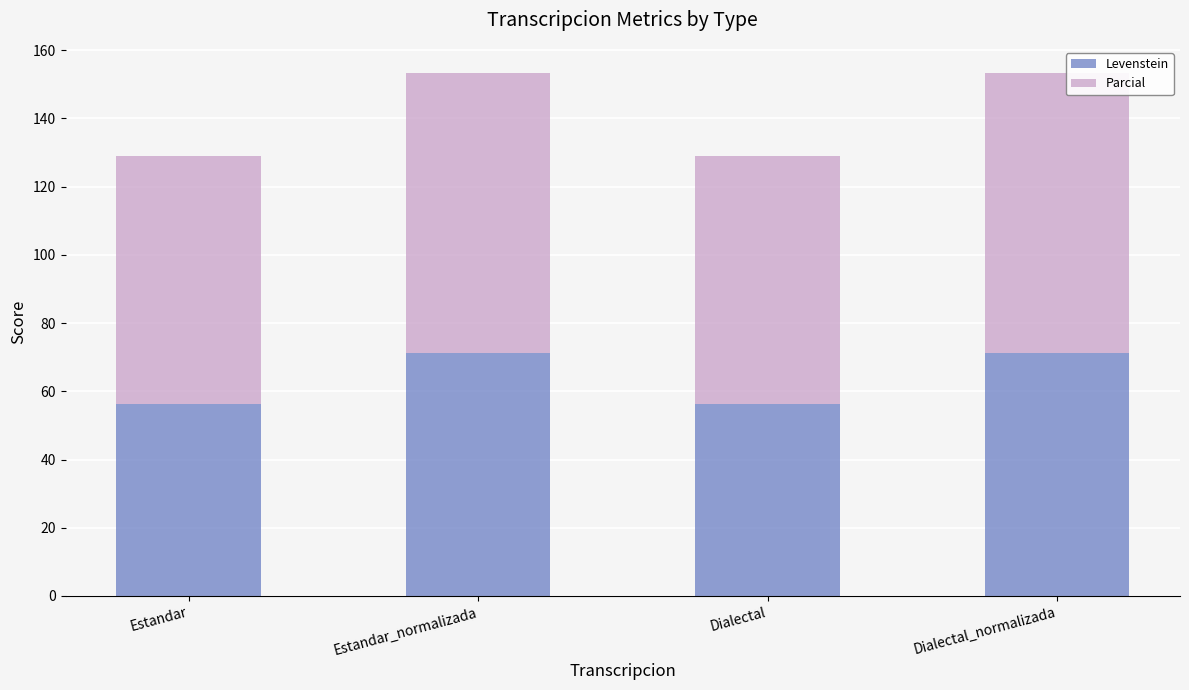

How many series are shown in this chart?

2